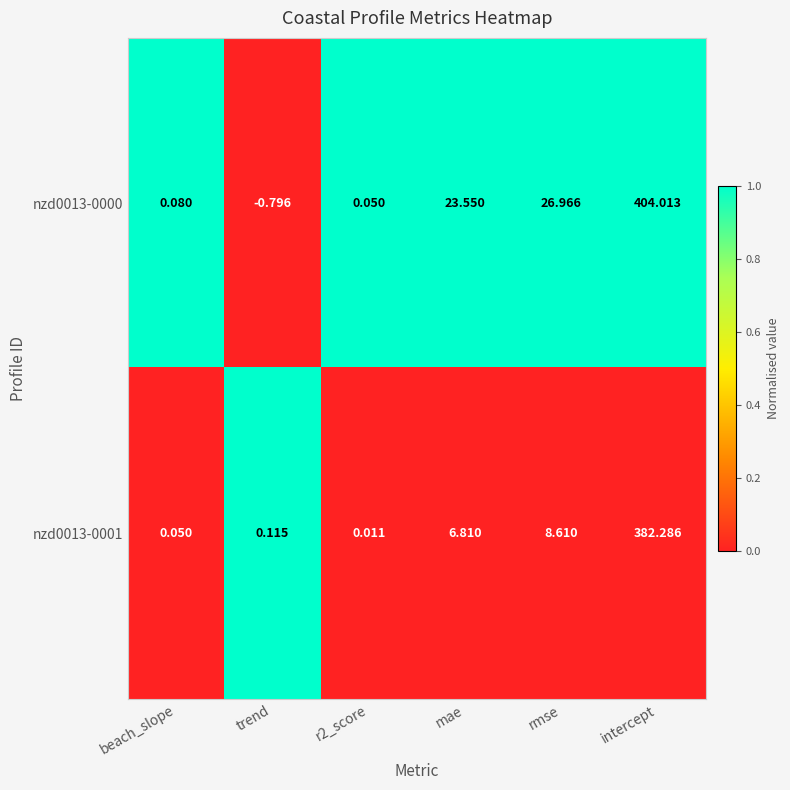

Is the value of nzd0013-0000 at trend greater than the value of nzd0013-0001 at r2_score?

No